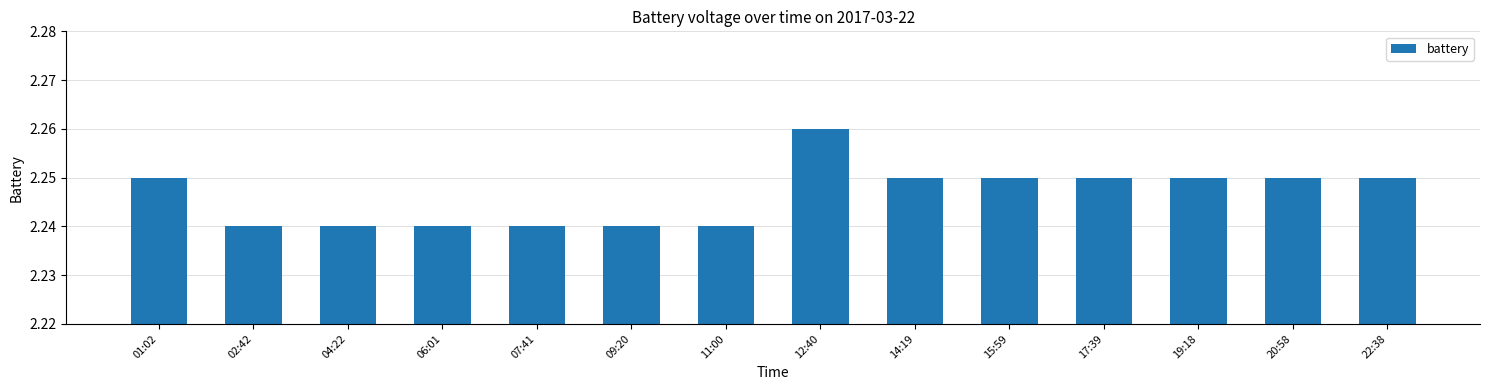

What is the ratio of the value at 06:01 to the value at 22:38?

1.0